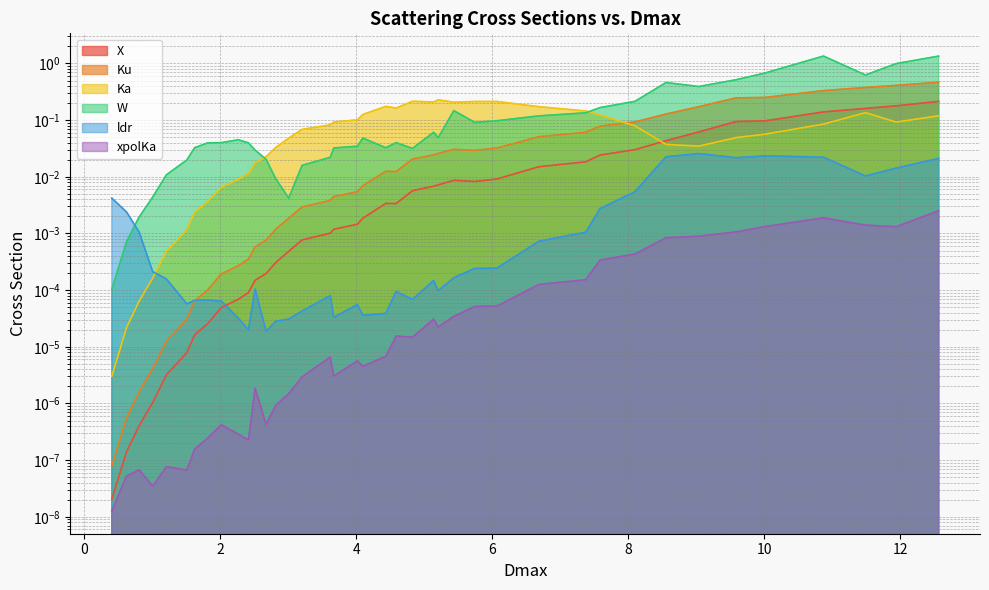

Which series has the largest total across all categories?

W